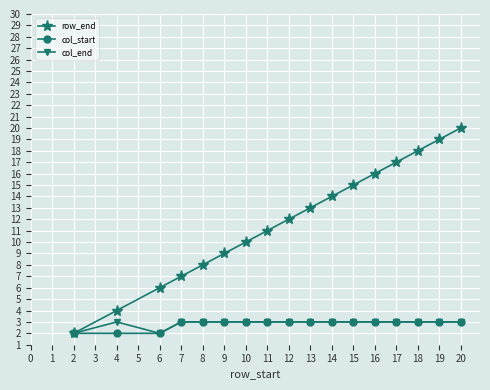

Between 2 and 12, which series saw the biggest shift?

row_end